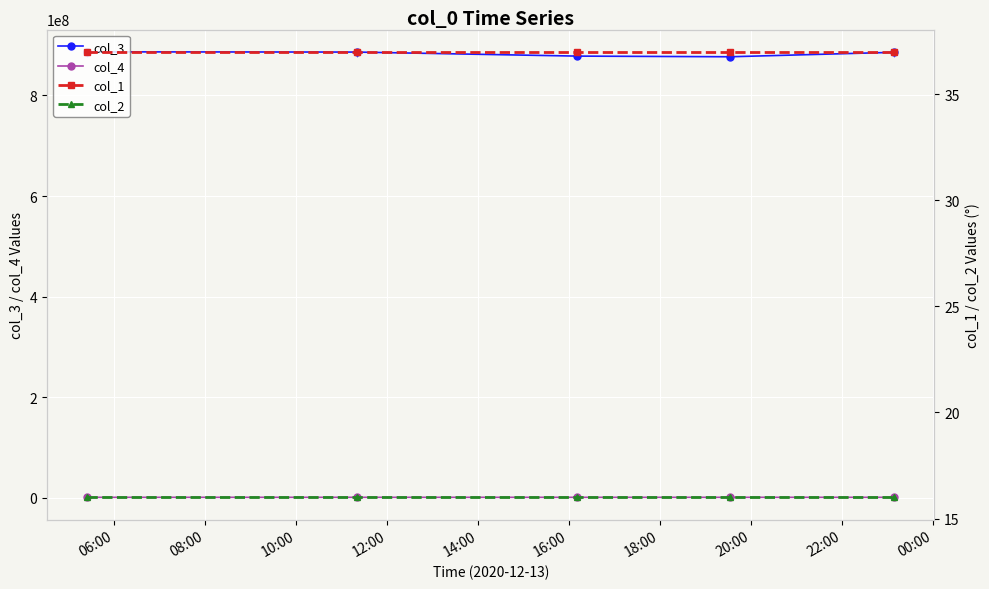

True or false: col_4 has more than 2 points higher than both neighbors.

False